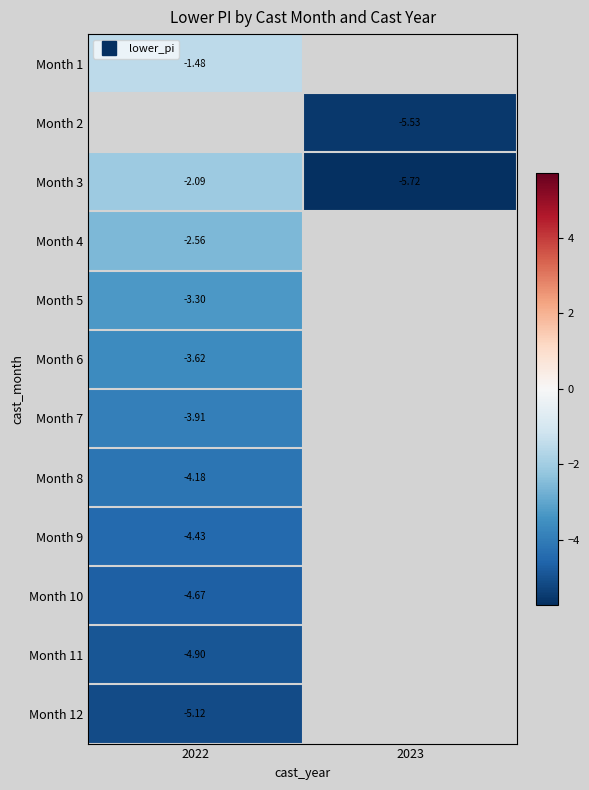

Which category has the highest value in the Month 3 series?

2022